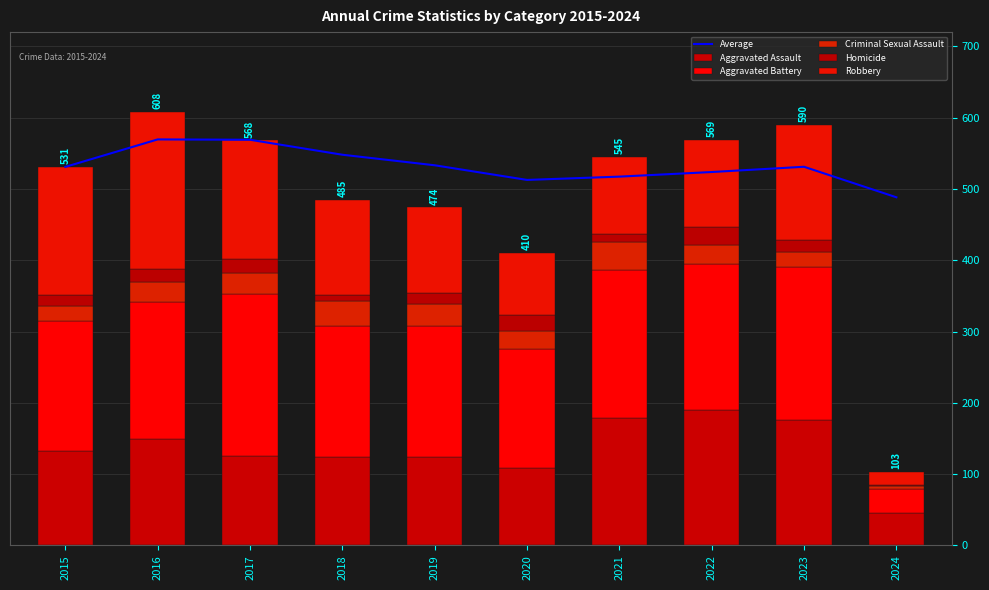

What is the average value of the Criminal Sexual Assault series?

26.1